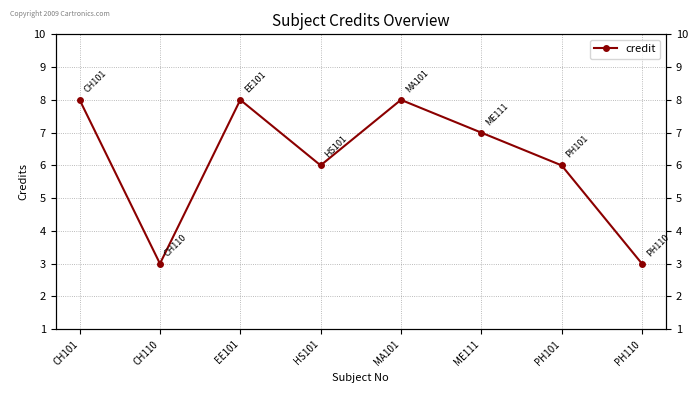

Reading left to right, list all the values displayed in this chart.

8	3	8	6	8	7	6	3